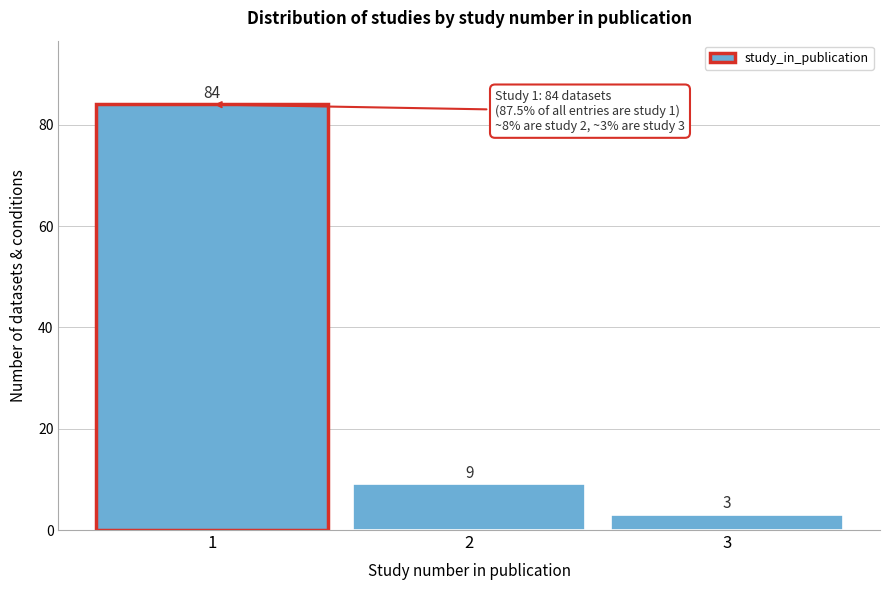

Reading right to left, list all the values displayed in this chart.

3=3	2=9	1=84